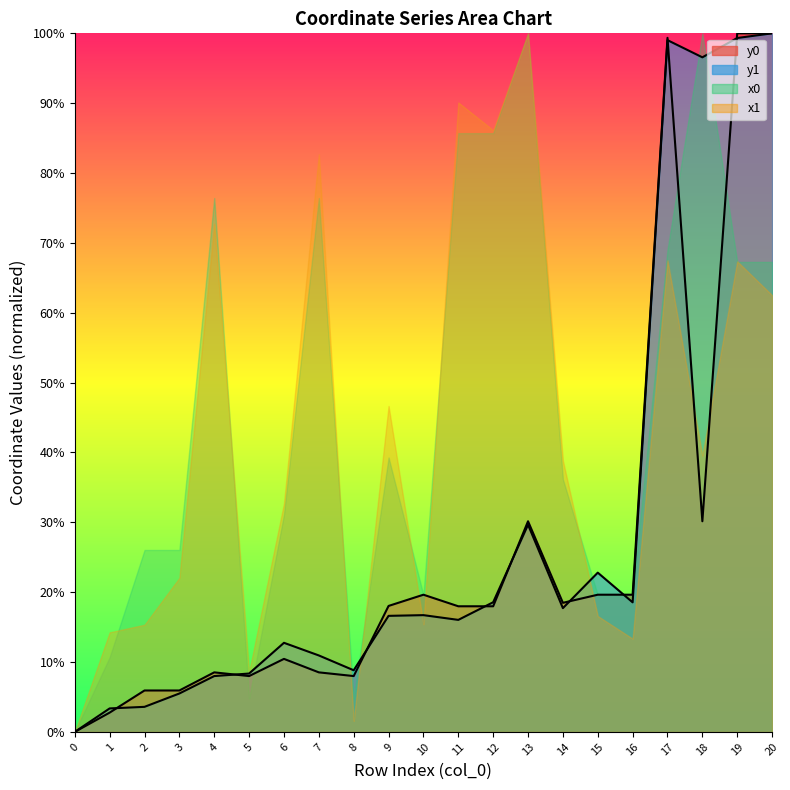

In y0, how many points are lower than both neighbors (excluding endpoints)?

4